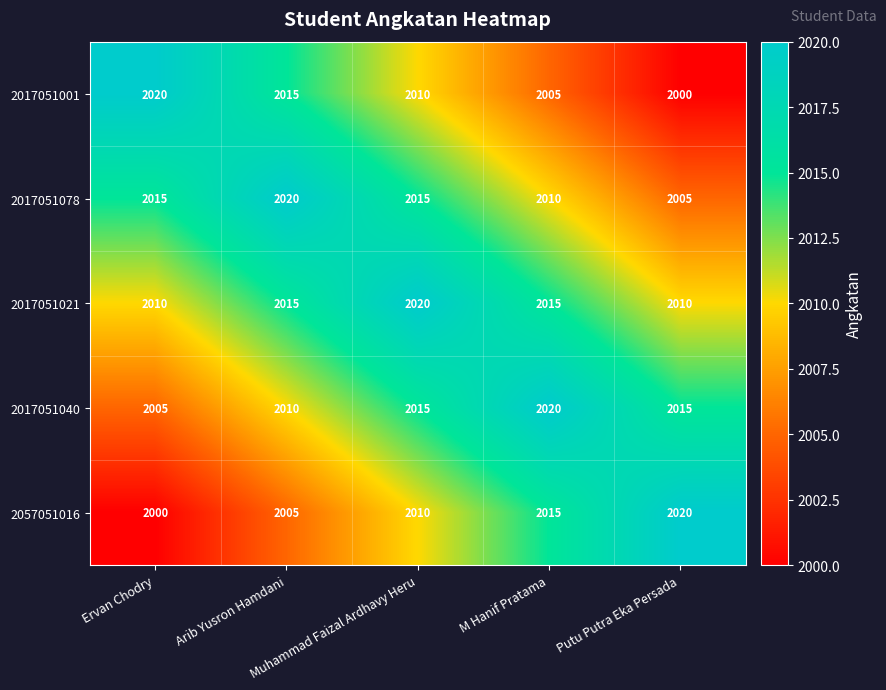

What is the minimum value shown in the chart?

2000